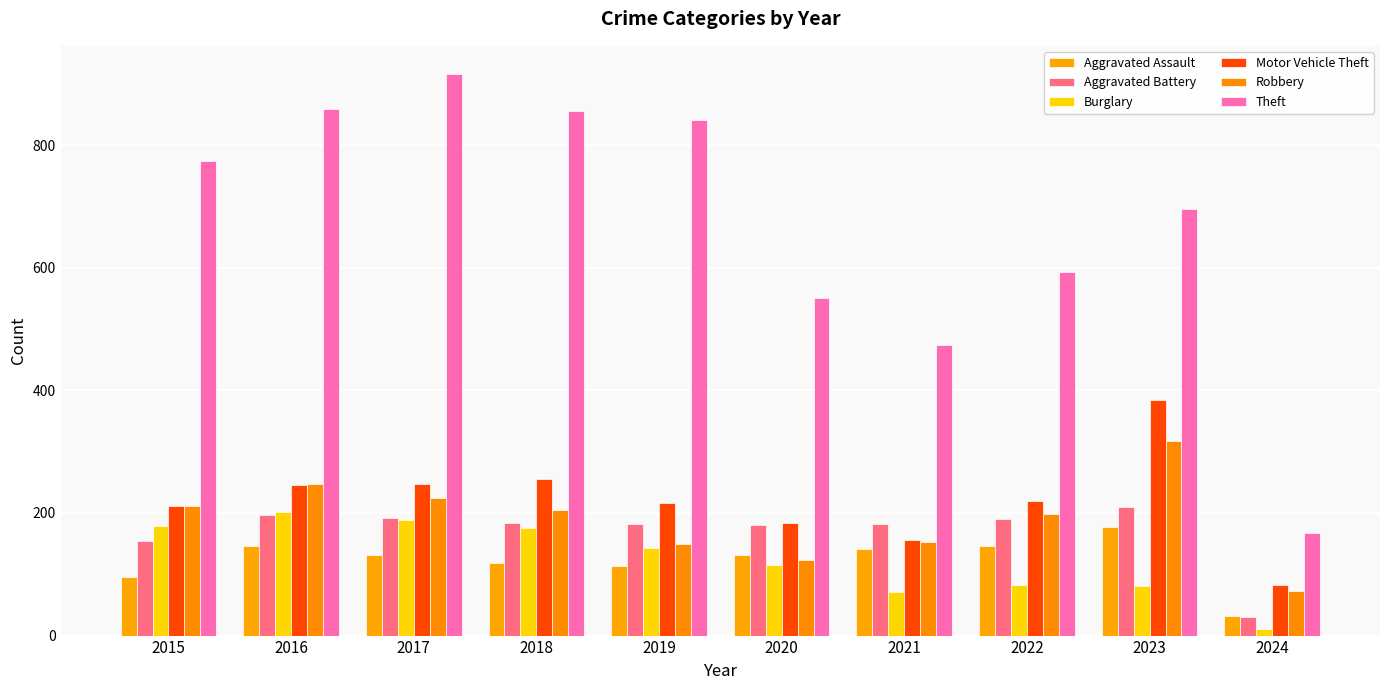

Where is Burglary nearest to the value 105?

2020